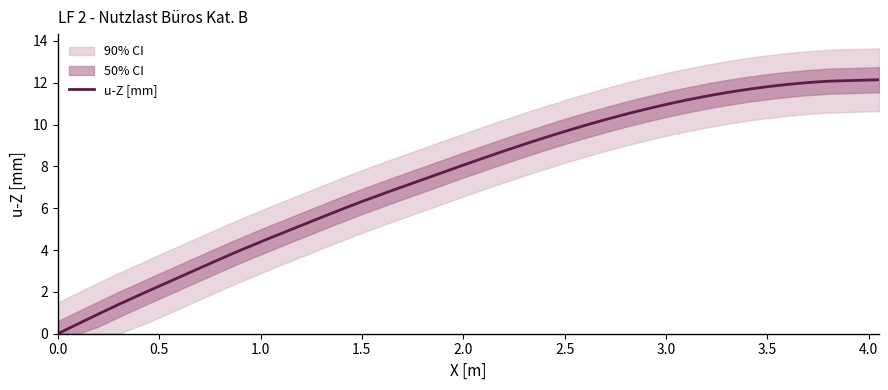

What is the maximum value for u-Z [mm]?

12.1